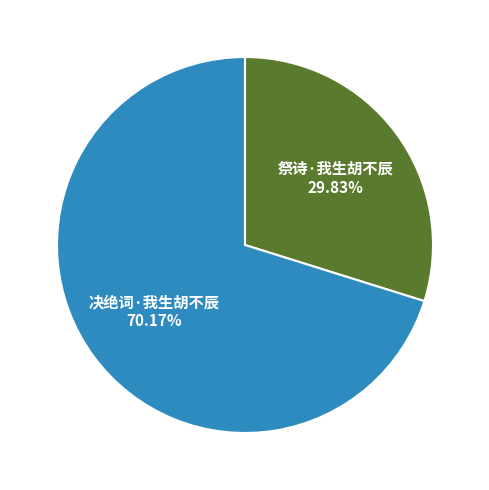

Which slice is the smallest?

祭诗·我生胡不辰